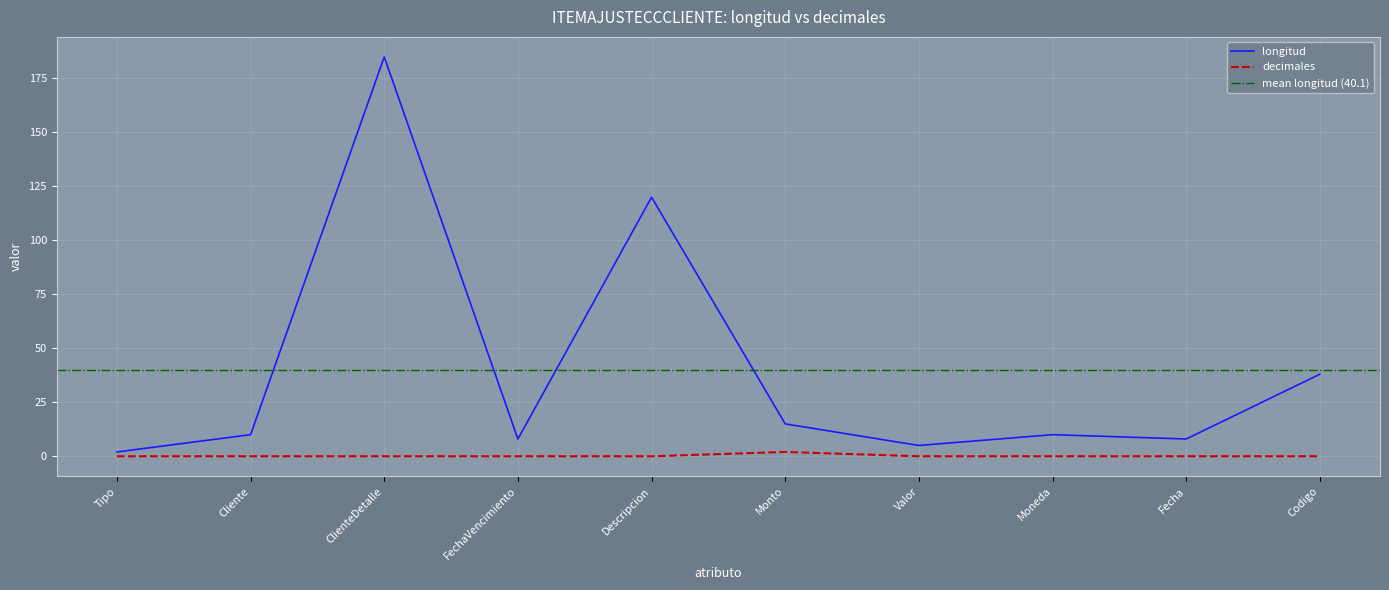

Is it true that decimales equals 1 at ClienteDetalle?

False